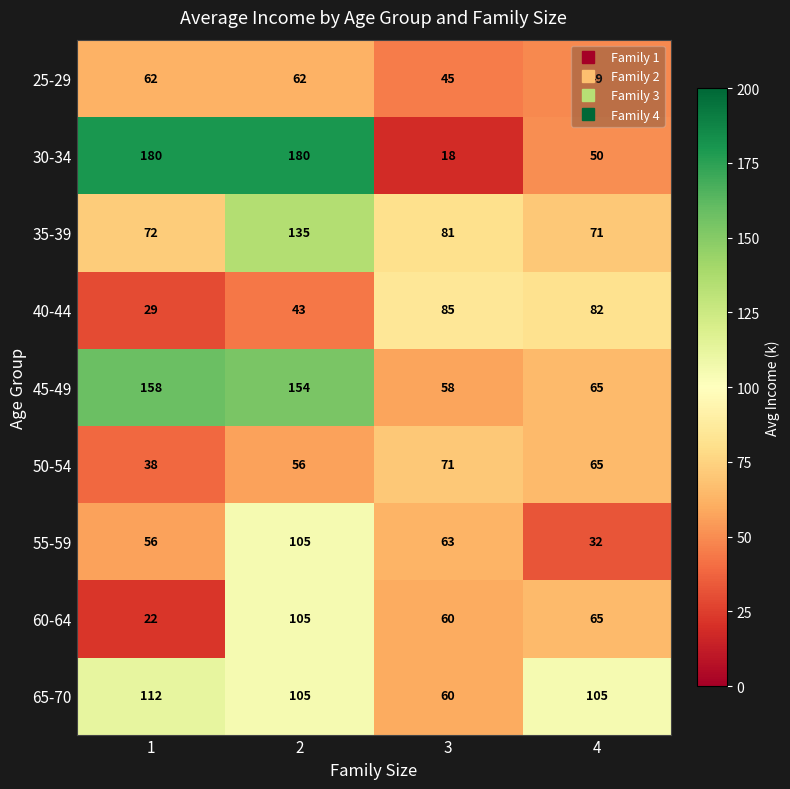

At 1, list the series in order from largest to smallest.

30-34, 45-49, 65-70, 35-39, 25-29, 55-59, 50-54, 40-44, 60-64